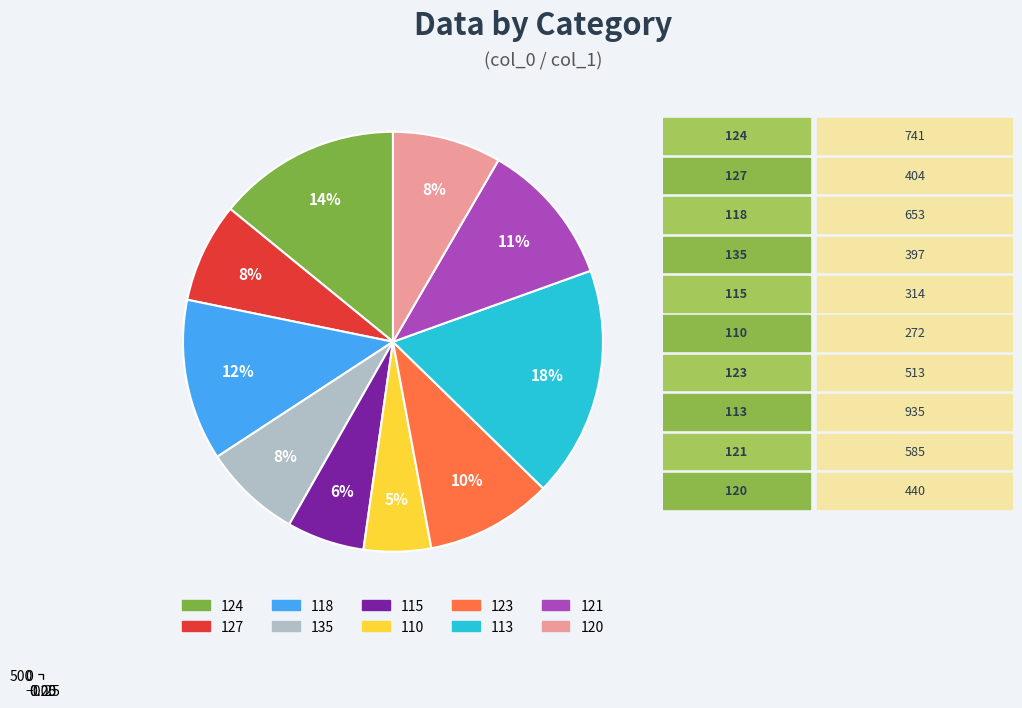

How many slices are in this pie chart?

10